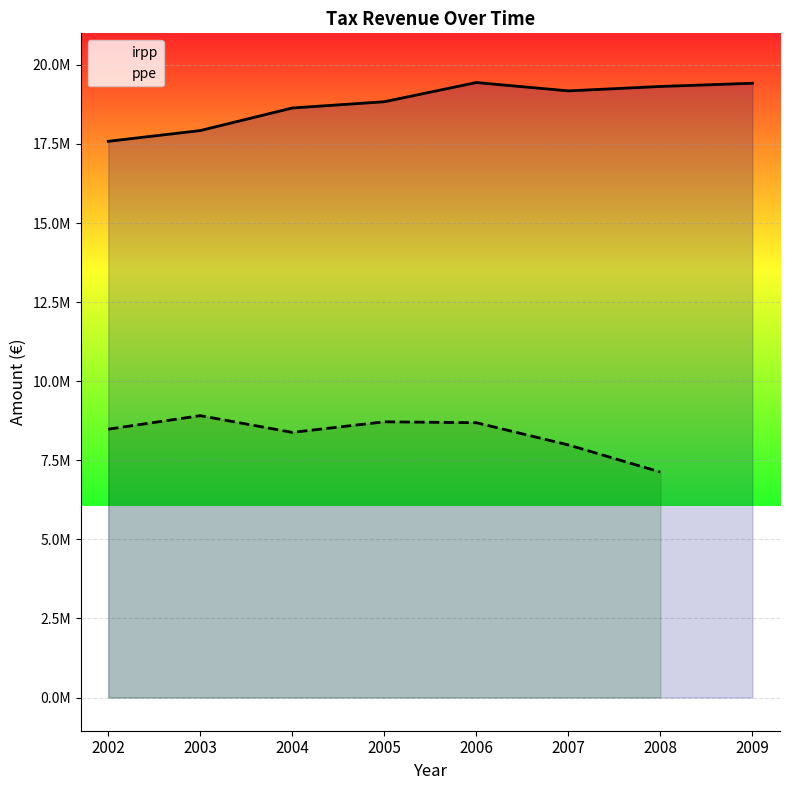

What is the average value?

18790734